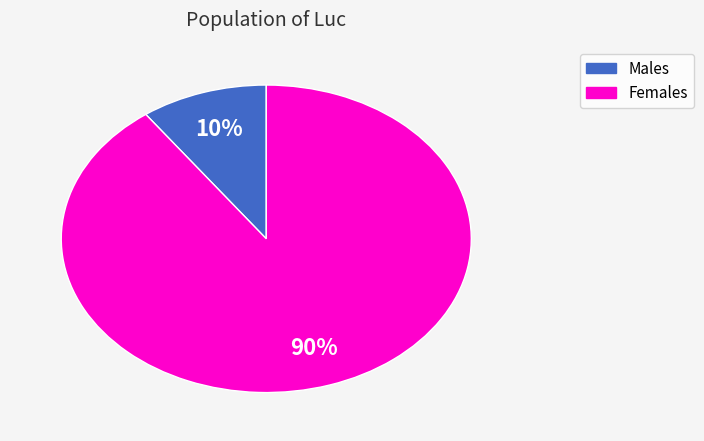

To the nearest percent, what is the difference between the largest and smallest slice percentages?

80%